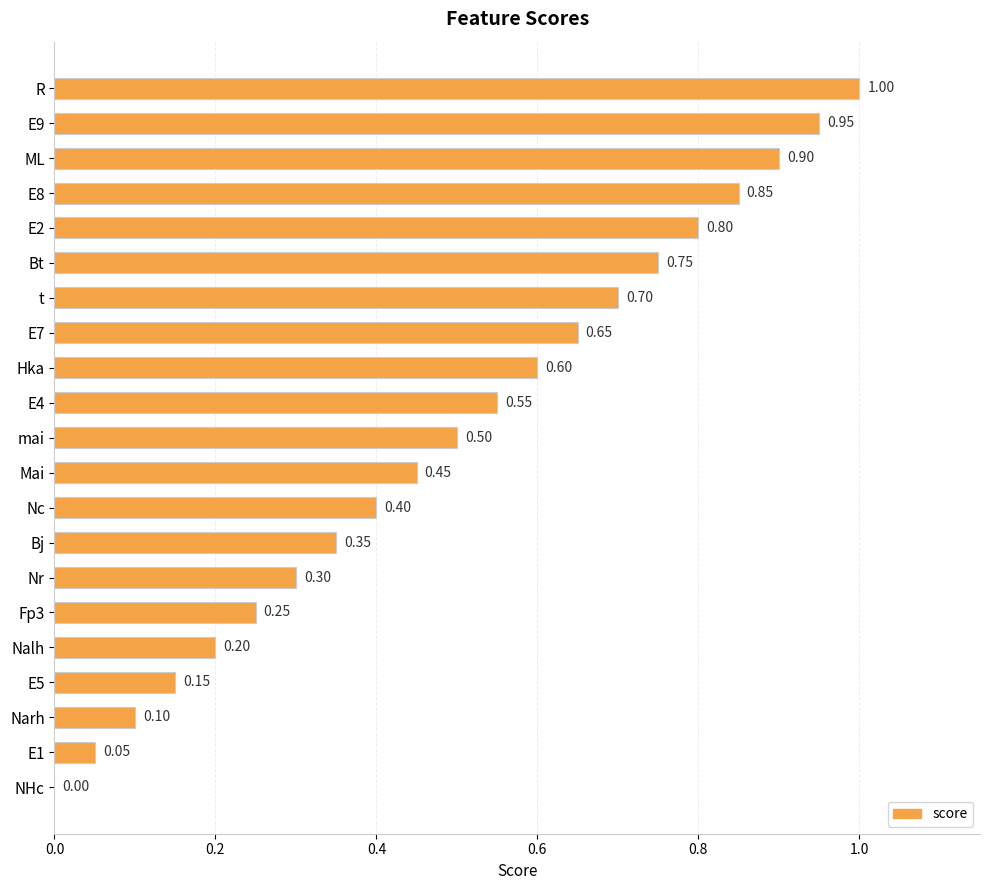

What is the sum of the values at Nalh and mai?

0.7